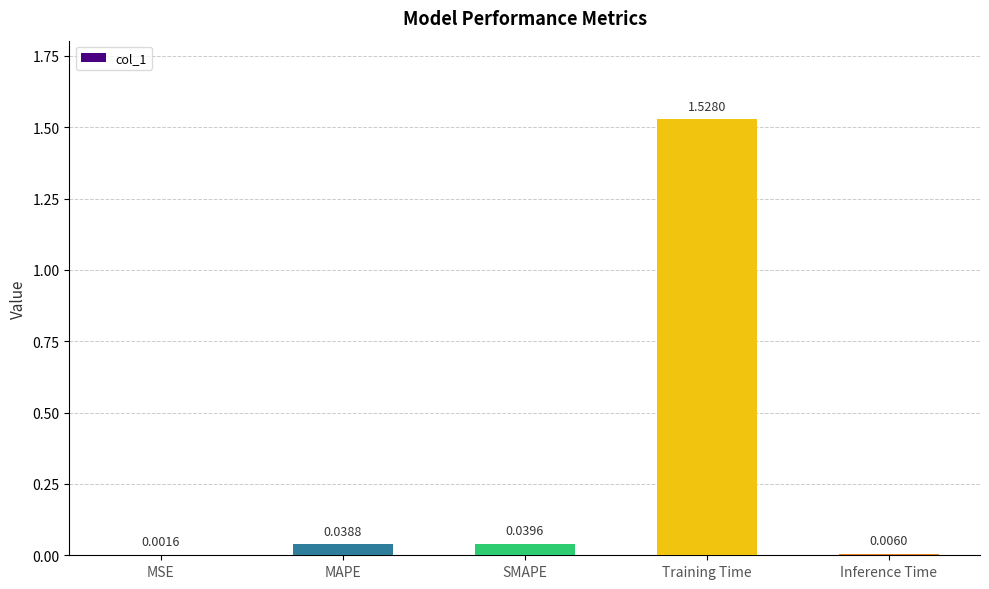

At which label is the value closest to 0?

MSE